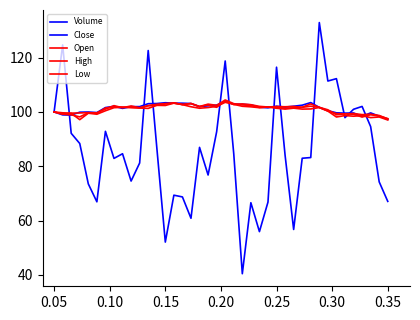

How many lines are shown in the chart?

5